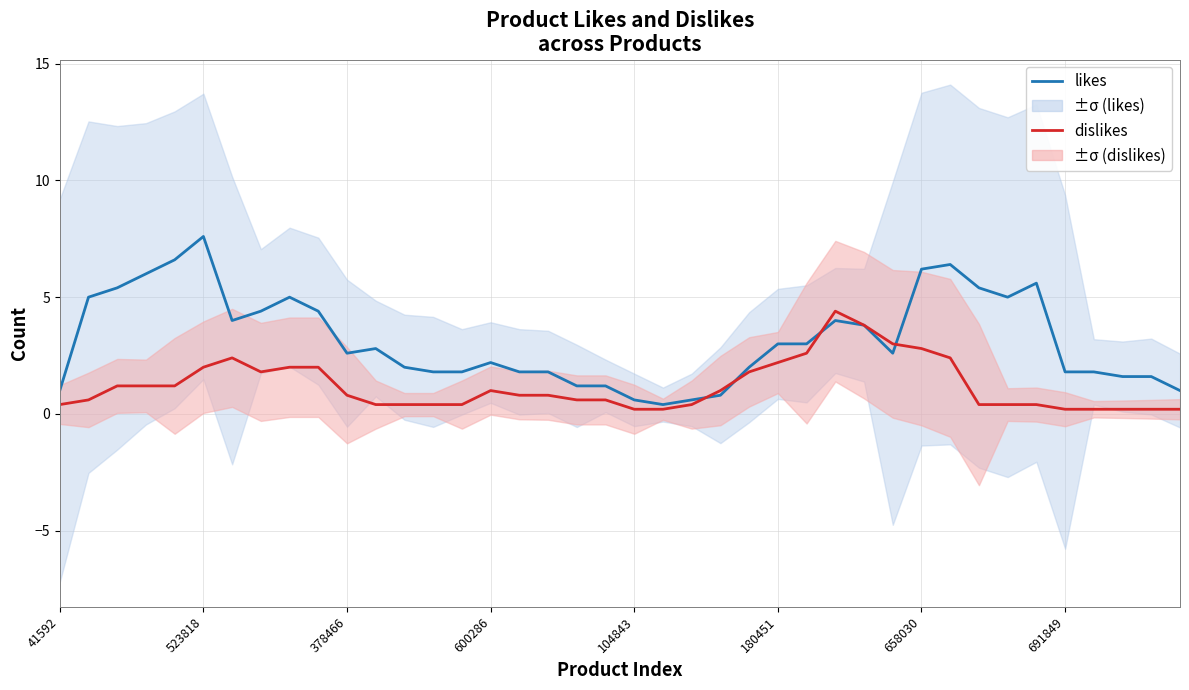

What is the difference between the maximum and second lowest values in the dislikes series?

4.2